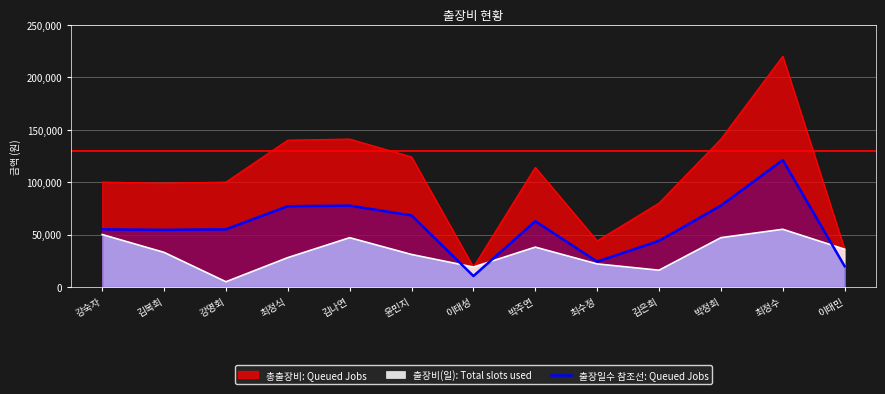

Does the chart display data point markers on the line(s)?

No